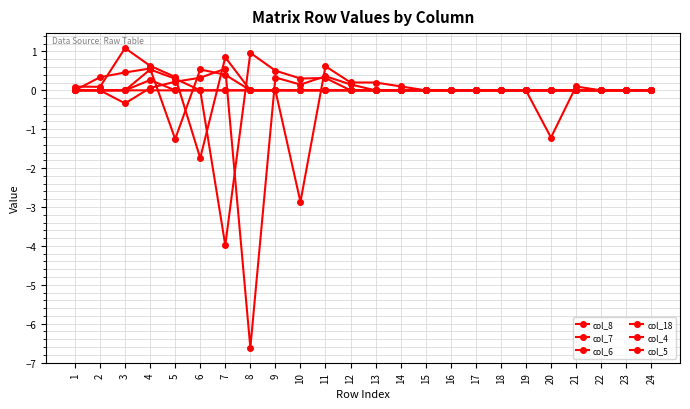

Reading left to right, transcribe all the data shown in this chart.

col_8: 1=0.0	2=0.0	3=0.0	4=0.3	5=0.0	6=0.0	7=0.0	8=0.0	9=0.0	10=-2.9	11=0.6	12=0.2	13=0.2	14=0.1	15=0.0	16=0.0	17=0.0	18=0.0	19=0.0	20=0.0	21=0.0	22=0.0	23=0.0	24=0.0
col_7: 1=0.0	2=0.0	3=-0.3	4=0.1	5=0.2	6=0.3	7=0.6	8=-6.6	9=0.3	10=0.1	11=0.4	12=0.2	13=0.0	14=0.0	15=0.0	16=0.0	17=0.0	18=0.0	19=0.0	20=0.0	21=0.0	22=0.0	23=0.0	24=0.0
col_6: 1=0.0	2=0.0	3=0.0	4=0.5	5=0.3	6=0.0	7=-4.0	8=1.0	9=0.5	10=0.3	11=0.3	12=0.0	13=0.0	14=0.0	15=0.0	16=0.0	17=0.0	18=0.0	19=0.0	20=0.0	21=0.0	22=0.0	23=0.0	24=0.0
col_18: 1=0.0	2=0.0	3=0.0	4=0.0	5=0.0	6=0.0	7=0.0	8=0.0	9=0.0	10=0.0	11=0.0	12=0.0	13=0.0	14=0.0	15=0.0	16=0.0	17=0.0	18=0.0	19=0.0	20=-1.2	21=0.1	22=0.0	23=0.0	24=0.0
col_4: 1=0.0	2=0.3	3=0.5	4=0.6	5=-1.3	6=0.5	7=0.4	8=0.0	9=0.0	10=0.0	11=0.0	12=0.0	13=0.0	14=0.0	15=0.0	16=0.0	17=0.0	18=0.0	19=0.0	20=0.0	21=0.0	22=0.0	23=0.0	24=0.0
col_5: 1=0.1	2=0.1	3=1.1	4=0.6	5=0.3	6=-1.7	7=0.8	8=0.0	9=0.0	10=0.0	11=0.0	12=0.0	13=0.0	14=0.0	15=0.0	16=0.0	17=0.0	18=0.0	19=0.0	20=0.0	21=0.0	22=0.0	23=0.0	24=0.0